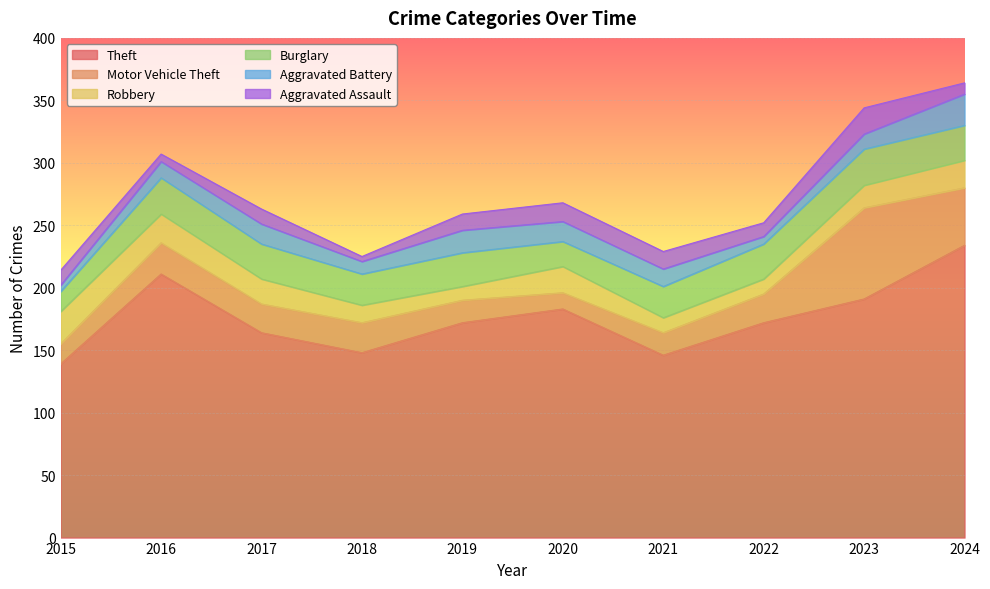

List the series in order of their peak value, highest first.

Theft, Motor Vehicle Theft, Burglary, Robbery, Aggravated Battery, Aggravated Assault